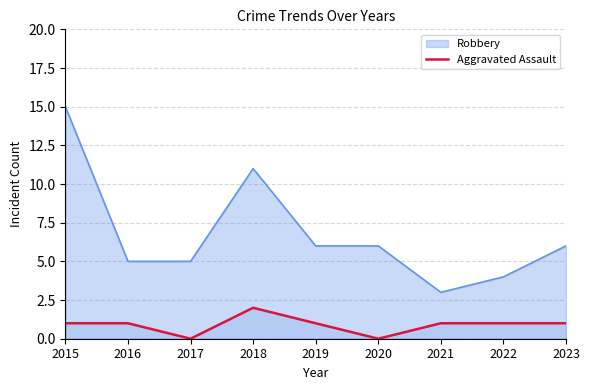

Is it true that the value at 2022 is 0?

False